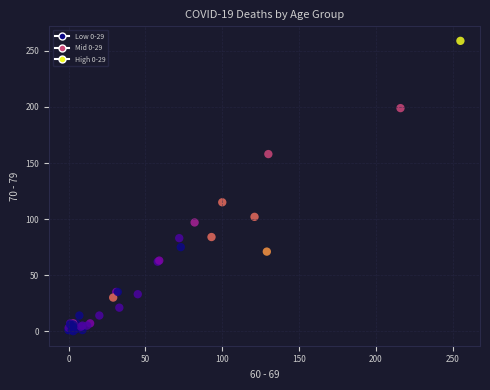

What Y value in the scatter plot is closest to 129?

115